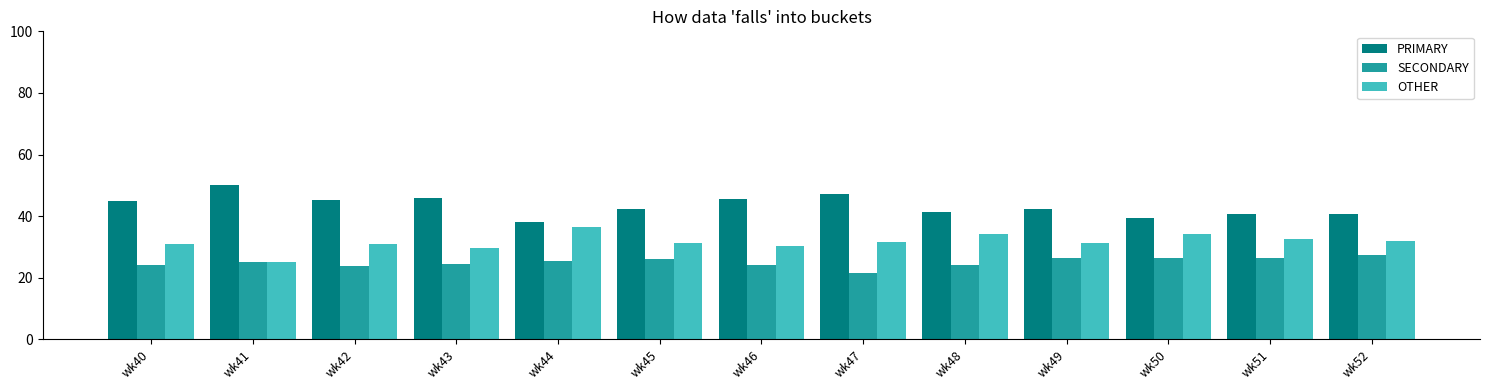

At which label does SECONDARY reach its minimum?

wk47